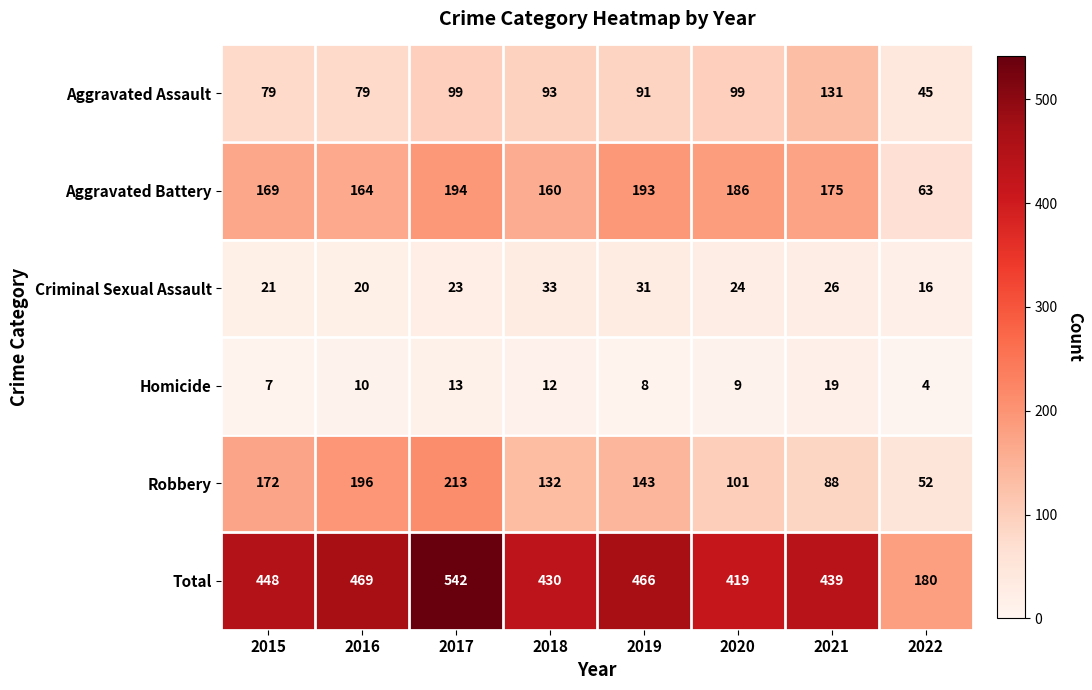

At how many categories does at least one series exceed 506?

1